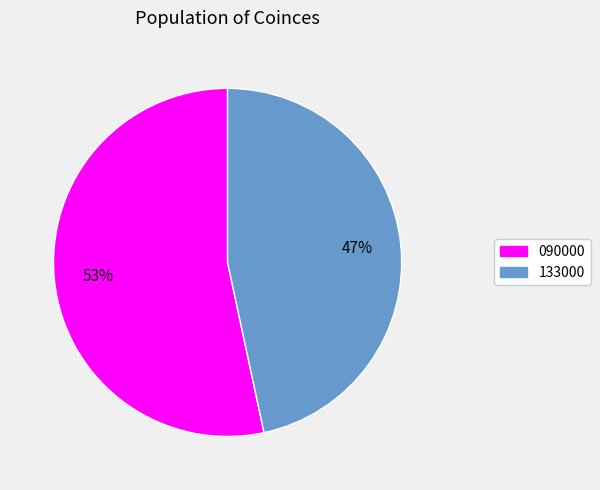

Which slice is the largest?

090000